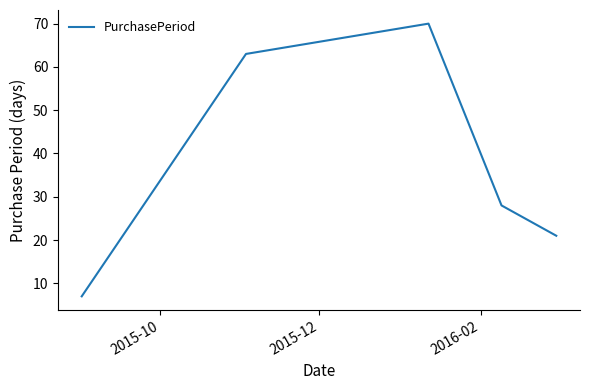

What is the sum of all values?

189